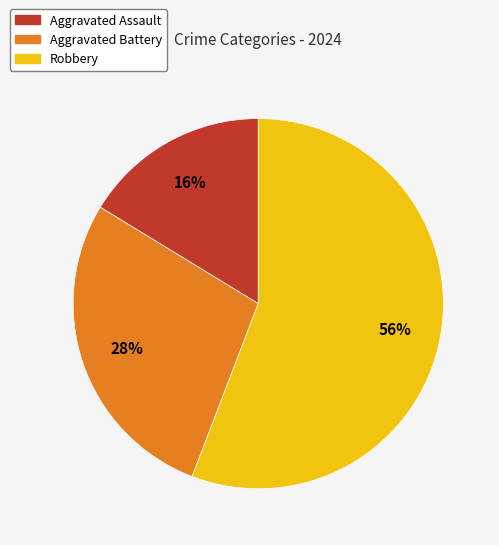

Count the number of slices in the pie.

3